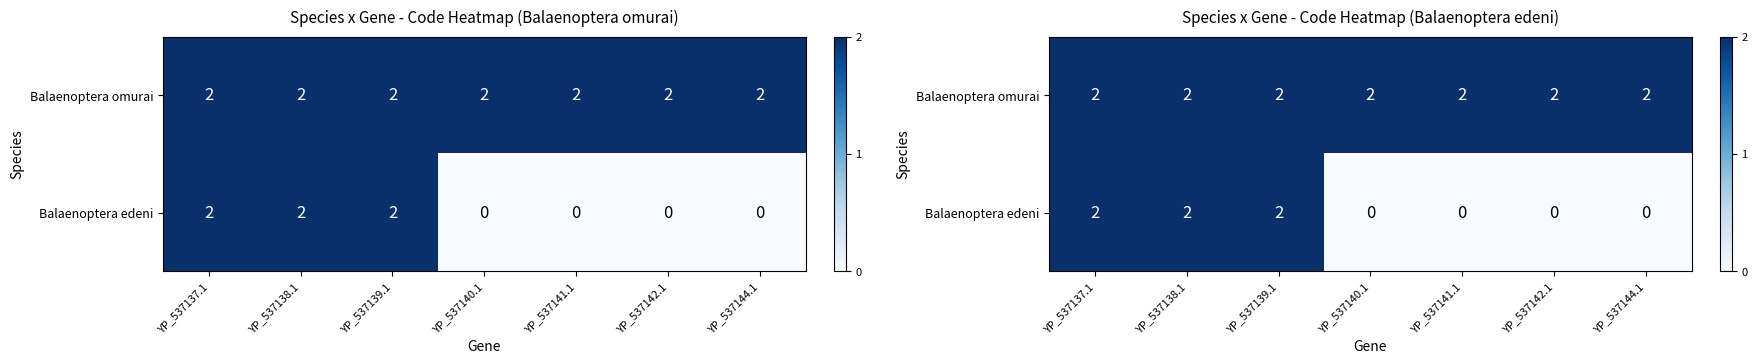

What value does the Balaenoptera edeni series have at YP_537137.1?

2